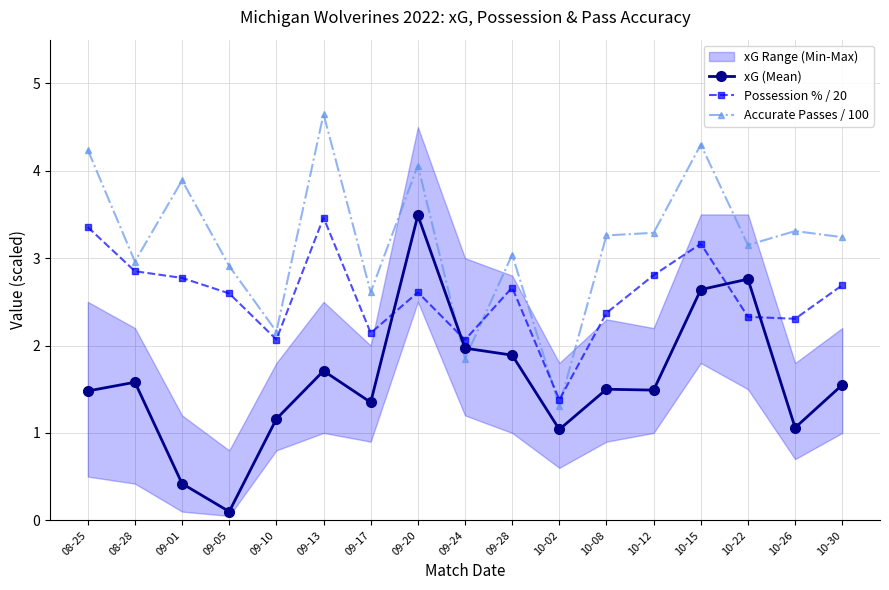

Which category has the lowest value in the Accurate Passes / 100 series?

10-02